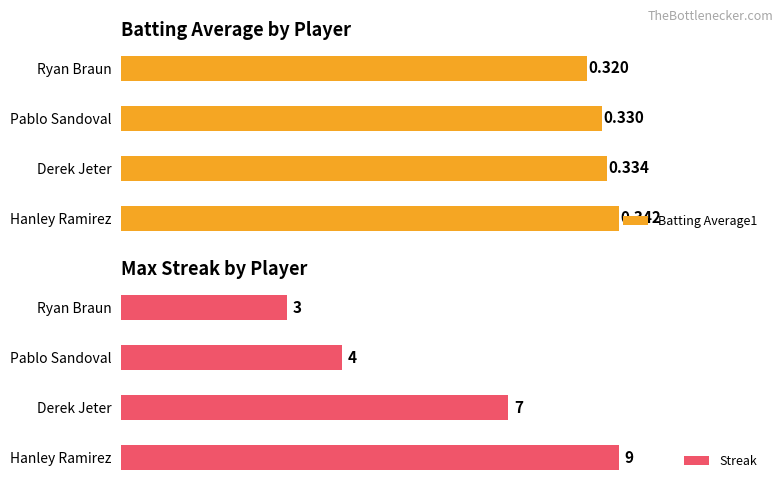

Reading left to right, what are all the values shown in this chart?

Batting Average1: 0.3	0.3	0.3	0.3
Streak: 9.0	7.0	4.0	3.0